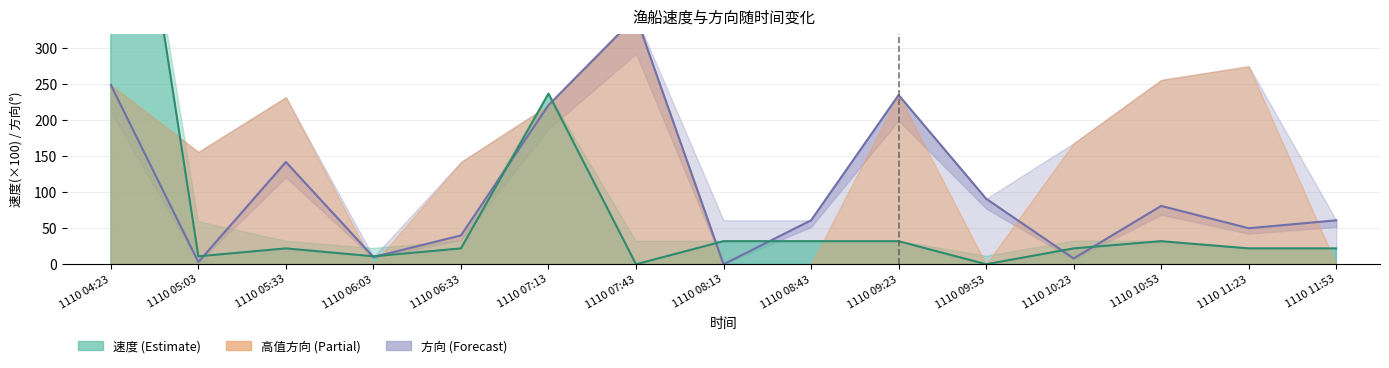

What is the greatest value displayed?

799